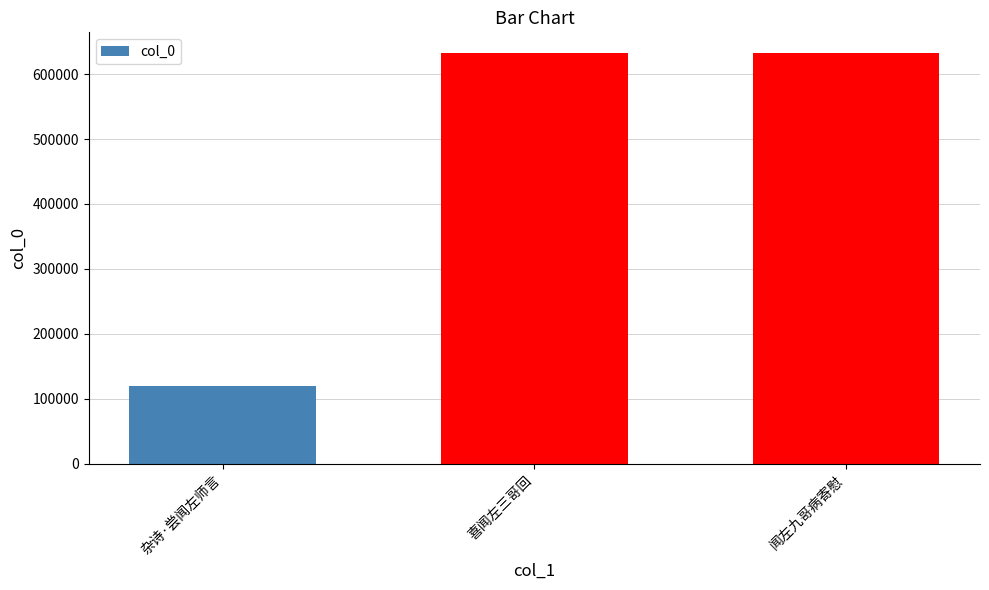

True or false: the data shows 1021186 at 喜闻左三哥回.

False